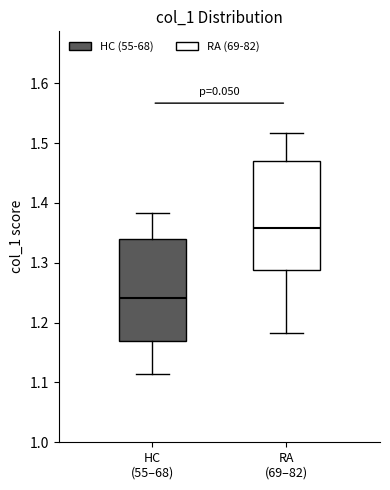

Comparing the boxes themselves (not the whiskers), which one is the tallest?

RA (69–82)